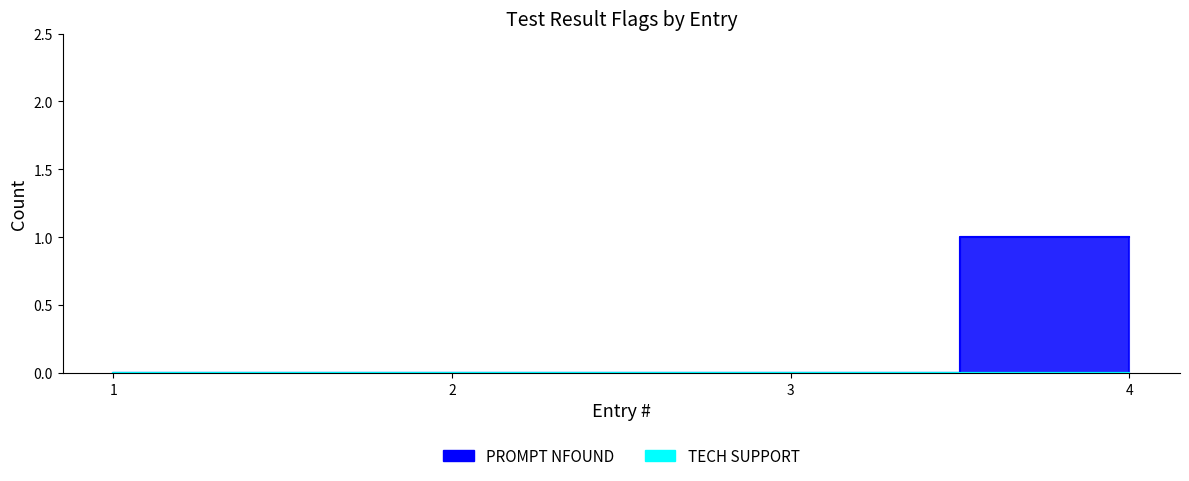

Reading left to right, transcribe all the data shown in this chart.

0	0	0	1